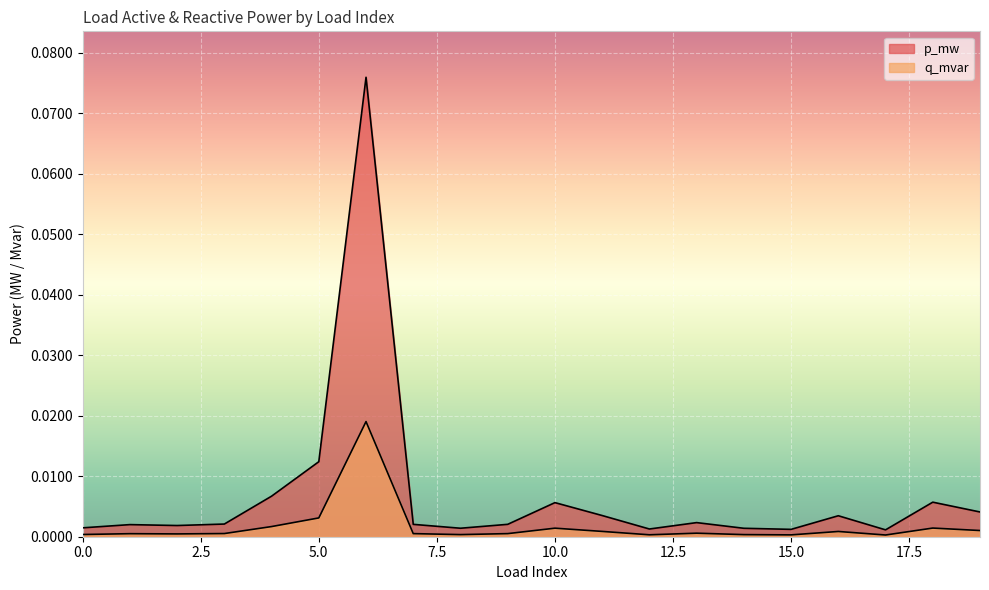

The p_mw series shows 0.0 at 18. True or false?

False